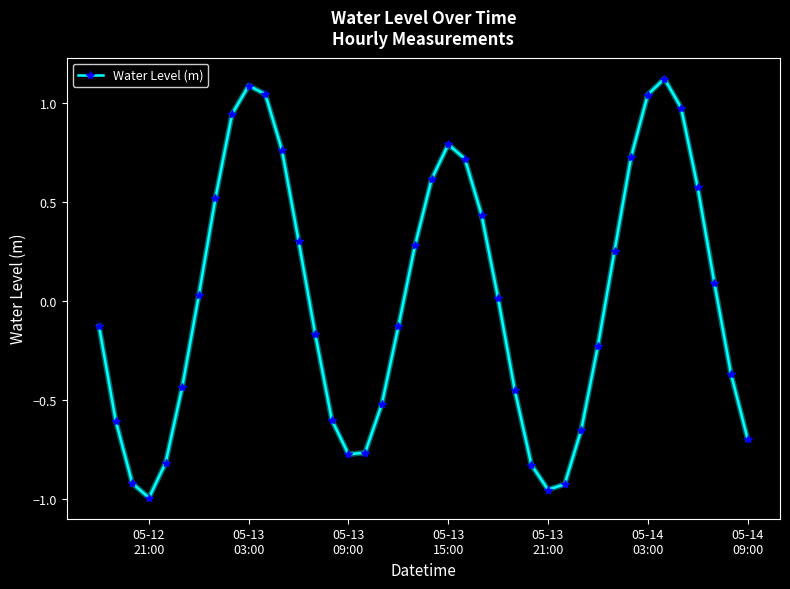

What is the difference between the second highest and second lowest values?

2.0